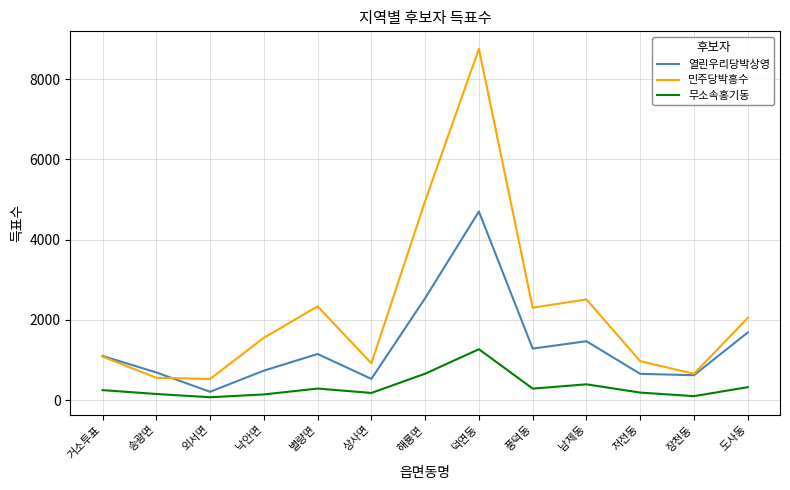

The 열린우리당박상영 series shows 2851 at 덕연동. True or false?

False